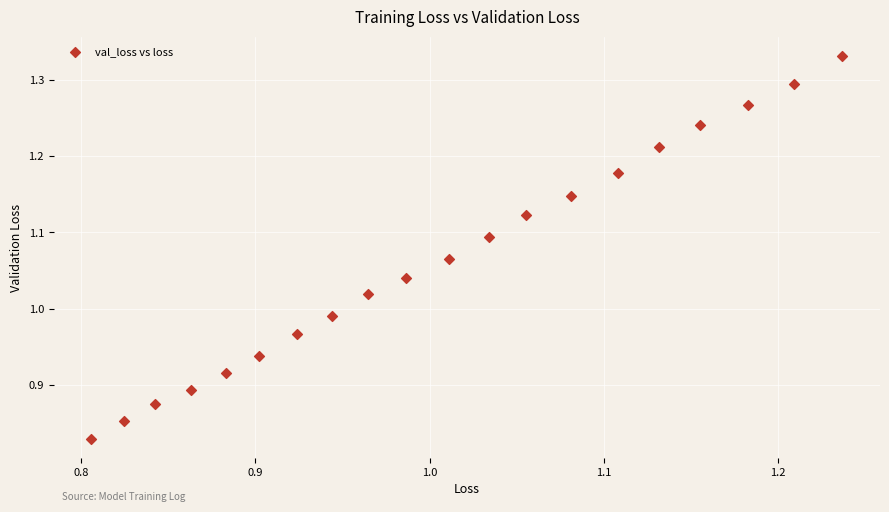

What is the range of Y values (max minus min)?

0.5